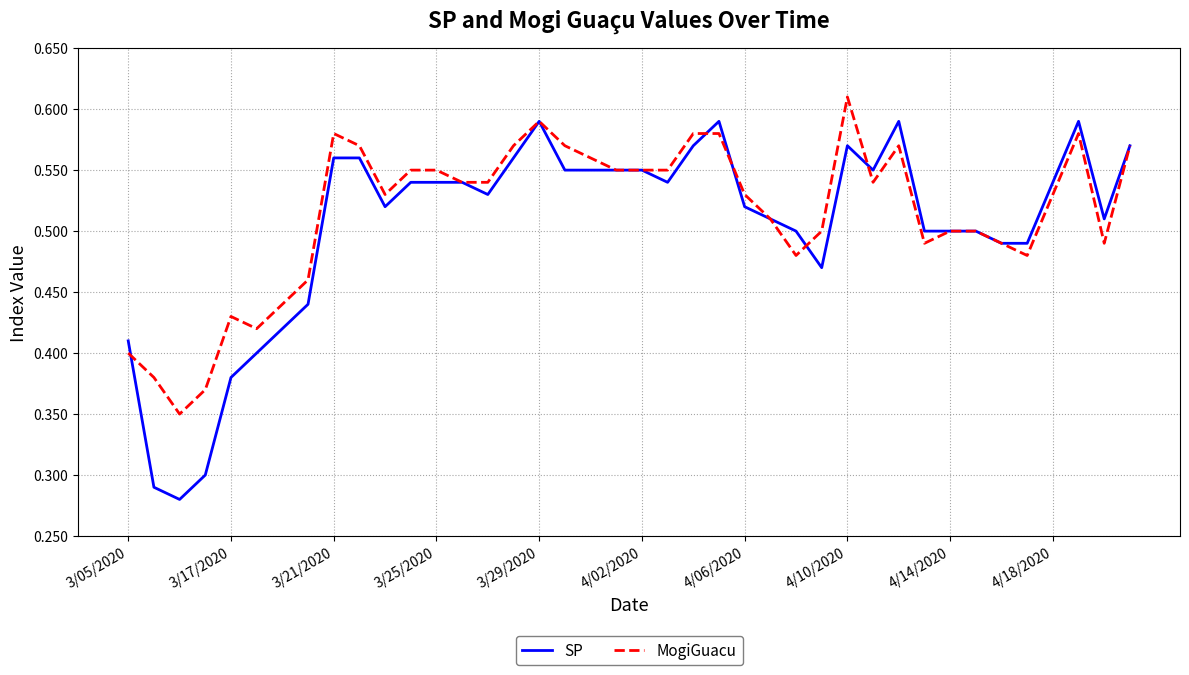

Which series has the widest spread of values?

SP